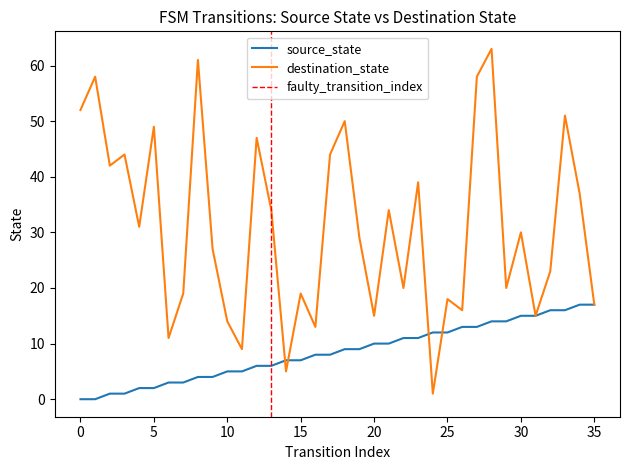

Does the chart display data point markers on the line(s)?

No